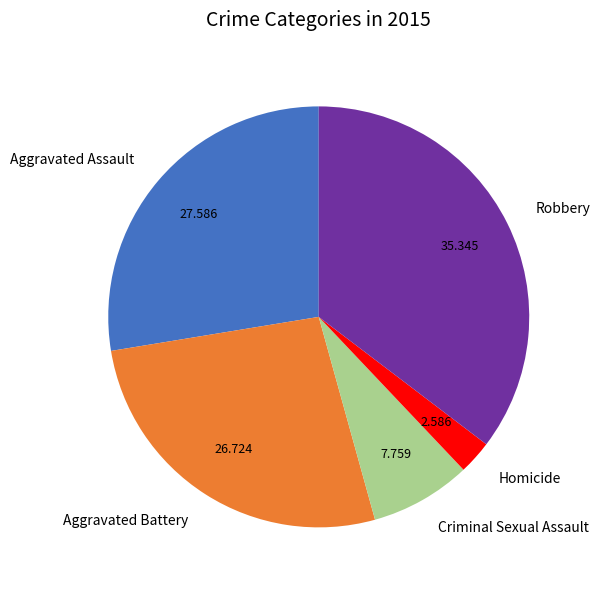

Rank the categories by value from lowest to highest.

Homicide, Criminal Sexual Assault, Aggravated Battery, Aggravated Assault, Robbery